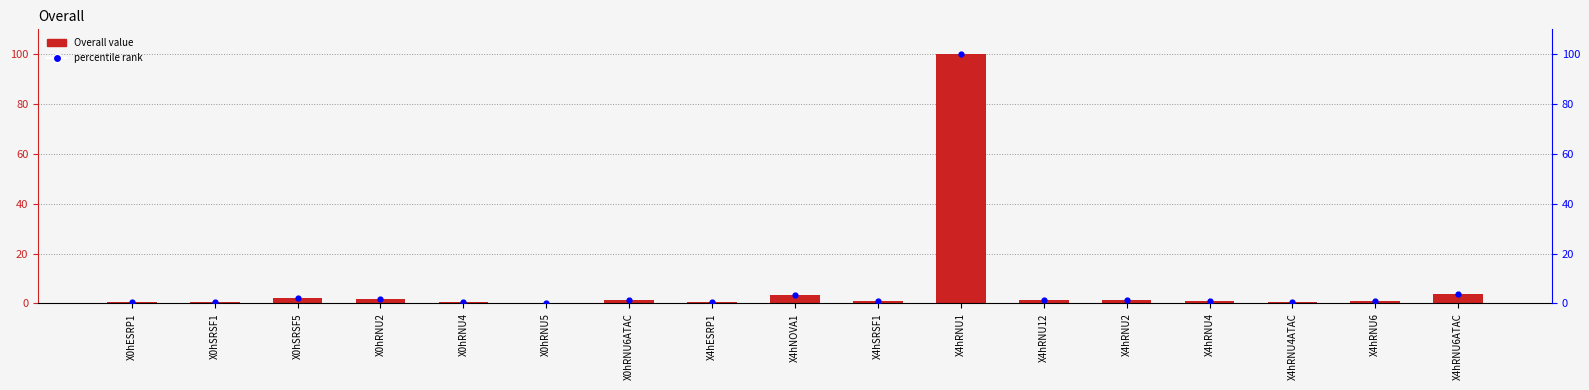

Which series reaches the minimum Y coordinate?

Overall value